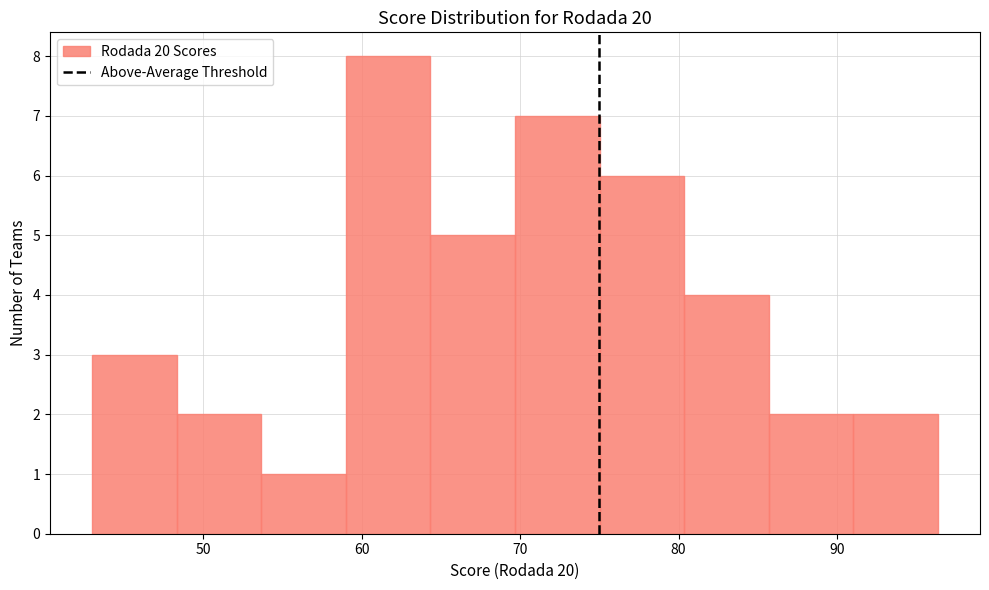

Which range on the x-axis has the tallest bar?

59 to 64